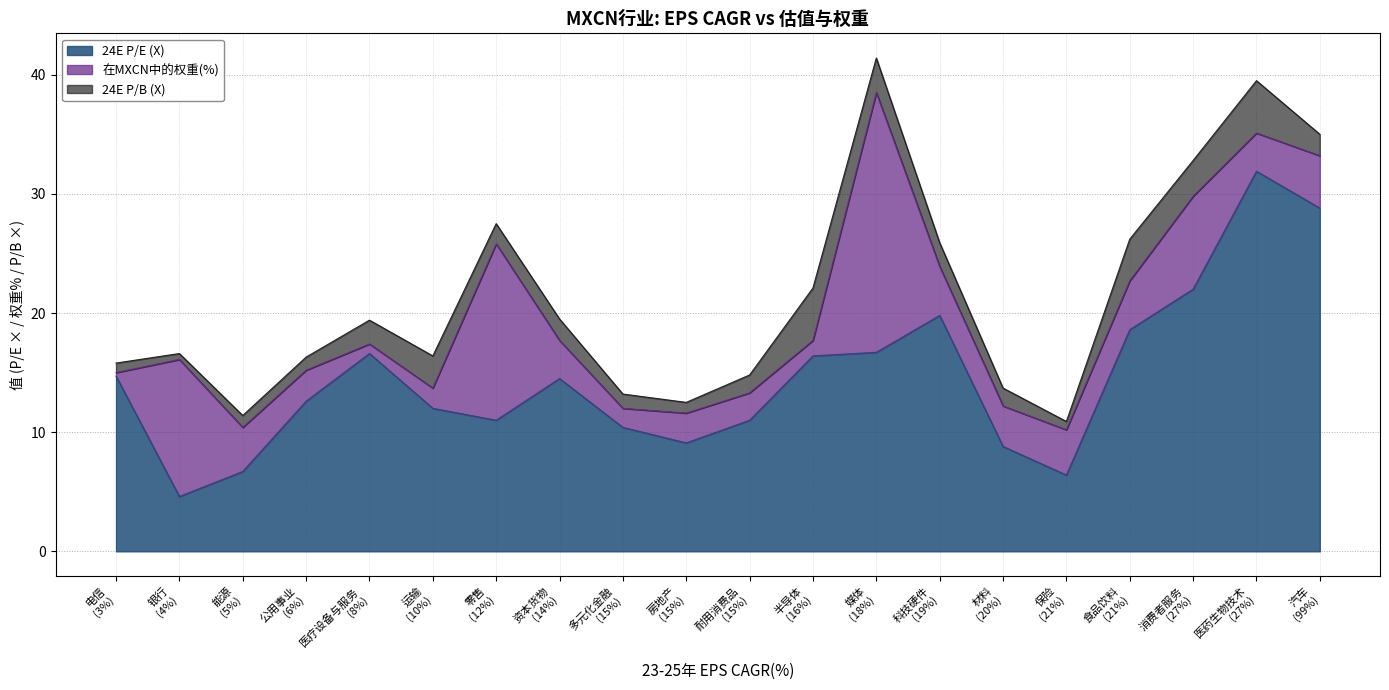

What is the difference between the second highest and second lowest values in the 24E P/B (X) series?

3.7